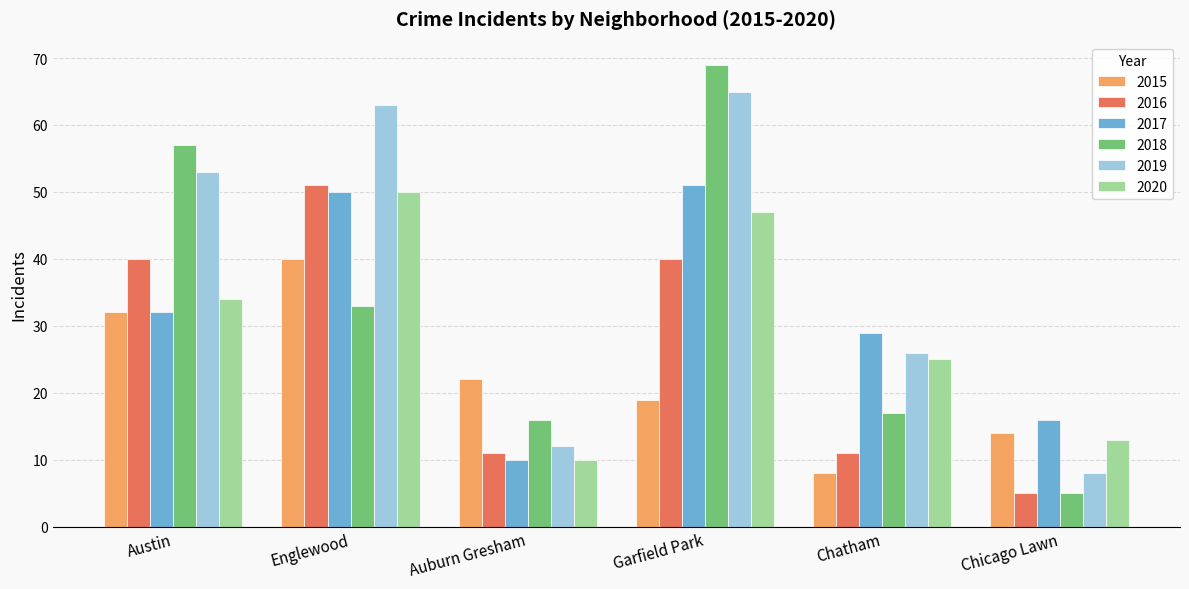

The value of 2016 at Chatham is 11. True or false?

True